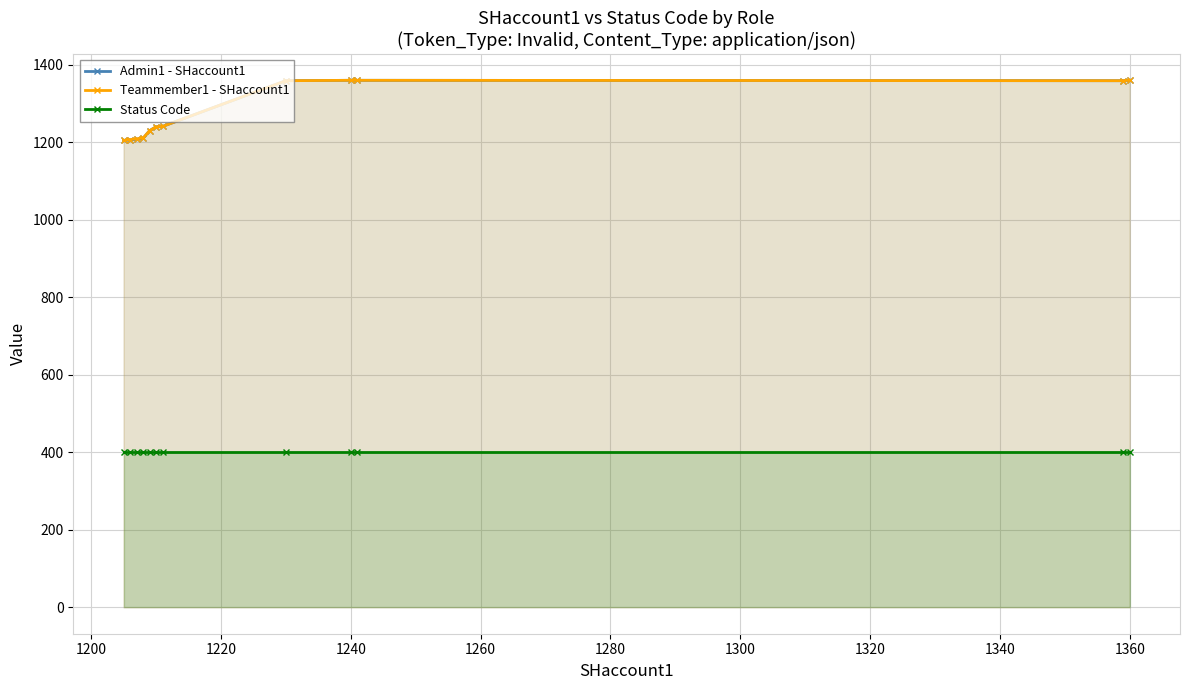

At how many categories does at least one series exceed 828?

12